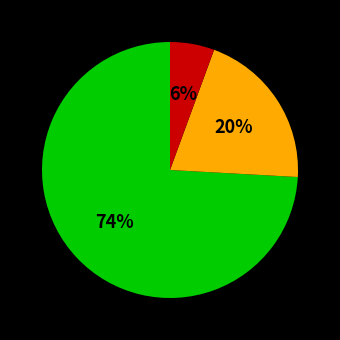

Is there a majority slice in this chart?

Yes